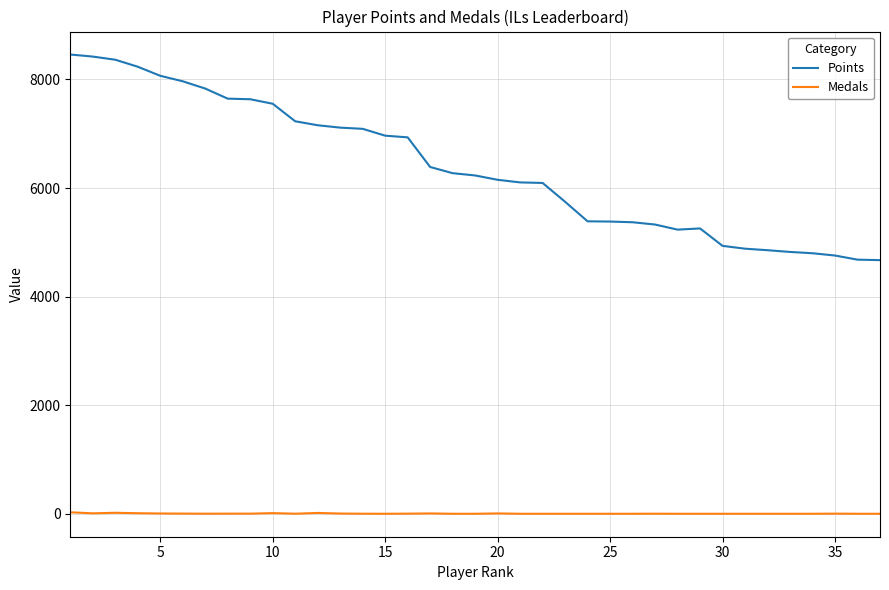

Rank the series by their maximum value, from lowest to highest.

Medals, Points